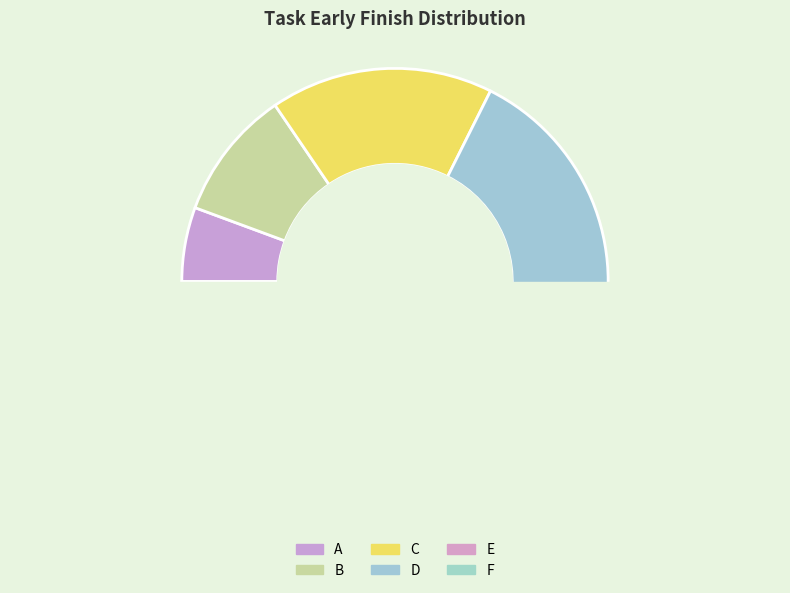

What percentage do E and C together represent?

32.4%